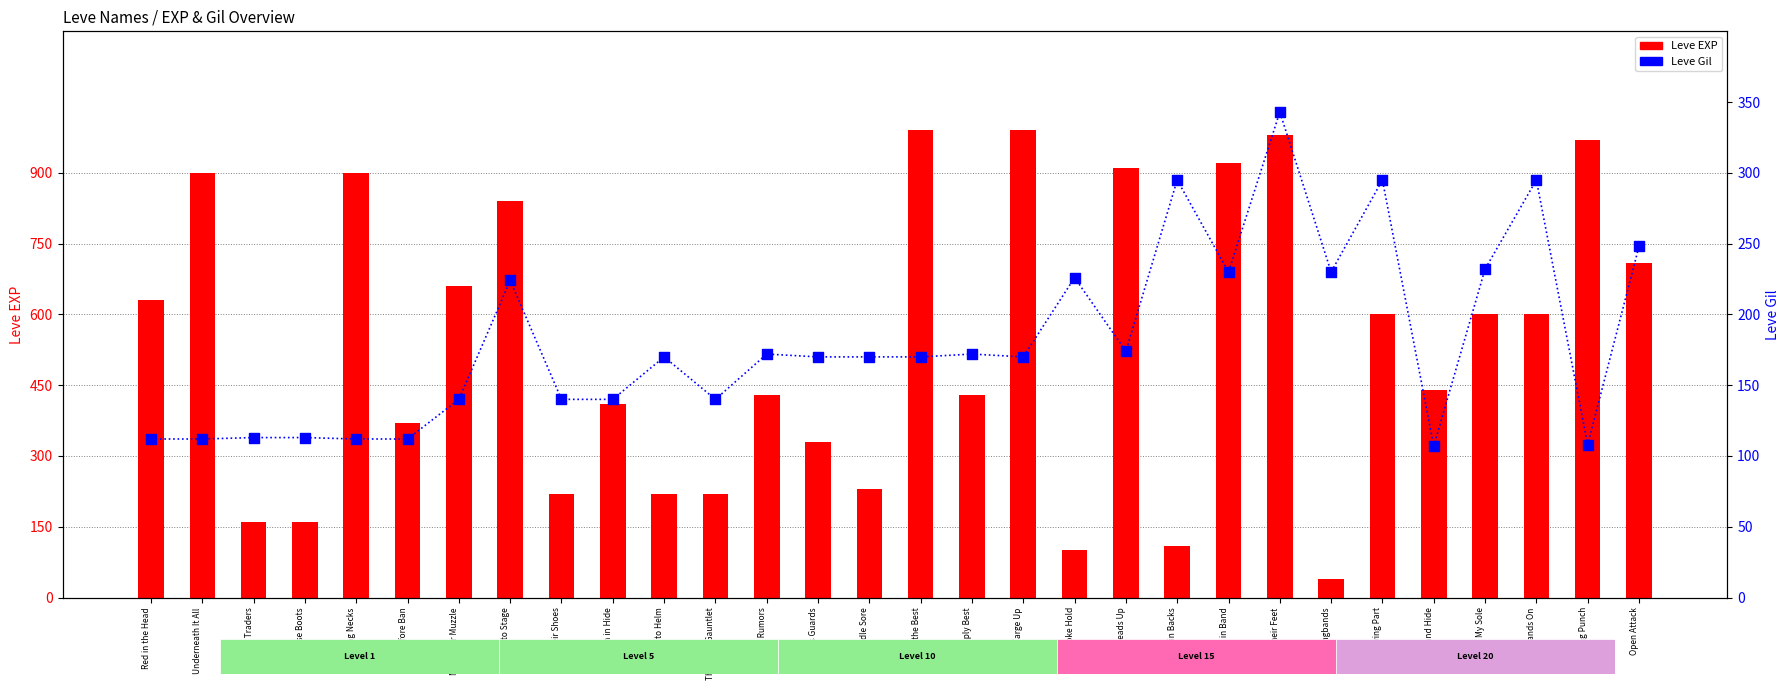

What is the total value across all series at Sticking Necks?

1012